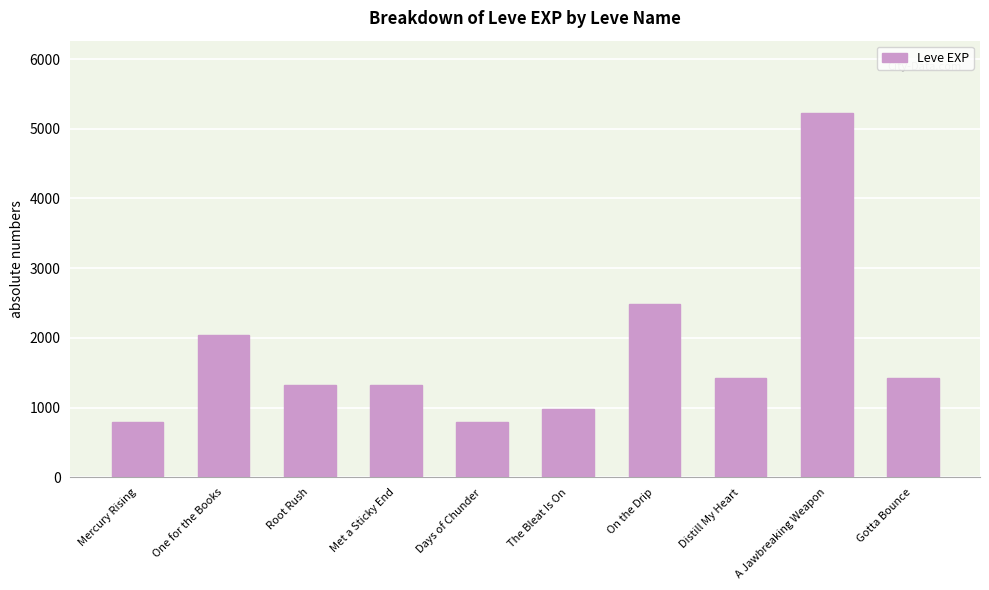

Reading left to right, what are all the values shown in this chart?

800	2040	1330	1330	800	980	2490	1420	5220	1420